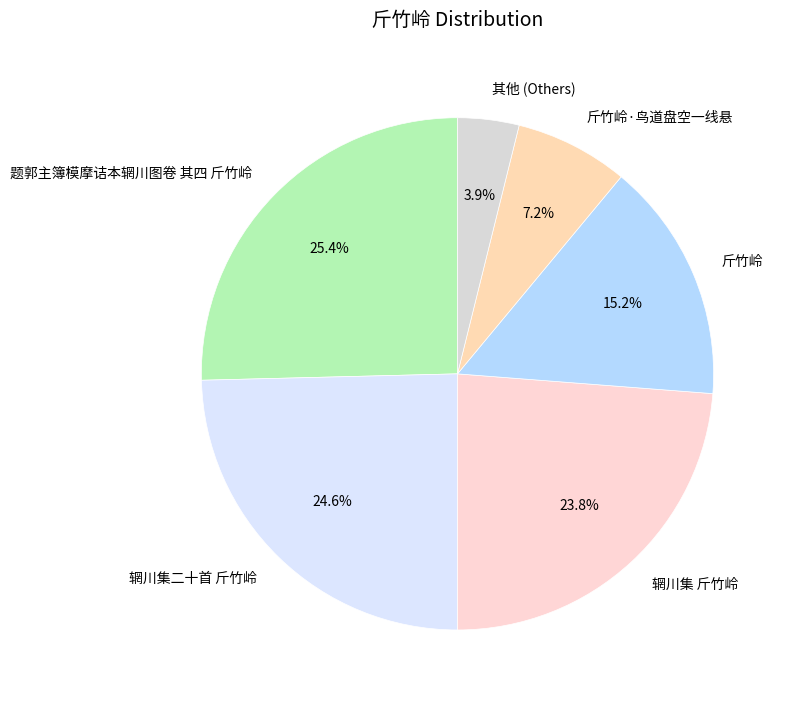

Rank the categories by value from lowest to highest.

其他 (Others), 斤竹岭·鸟道盘空一线悬, 斤竹岭, 辋川集 斤竹岭, 辋川集二十首 斤竹岭, 题郭主簿模摩诘本辋川图卷 其四 斤竹岭